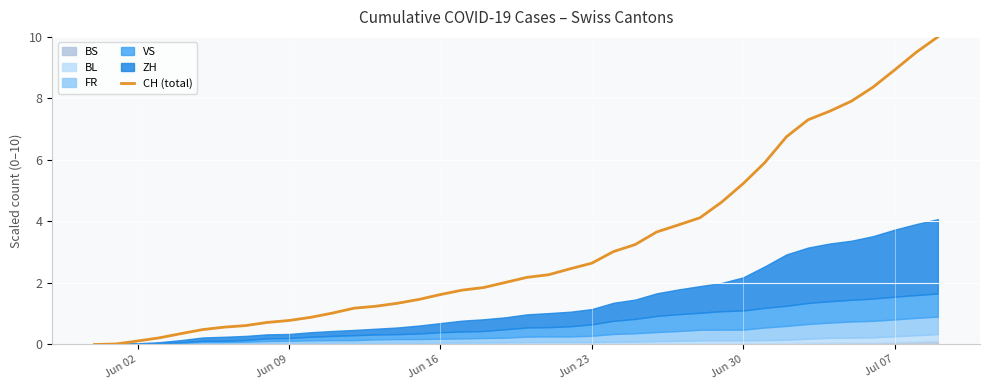

Is it true that CH (total) equals 2.6 at Jun 23?

True